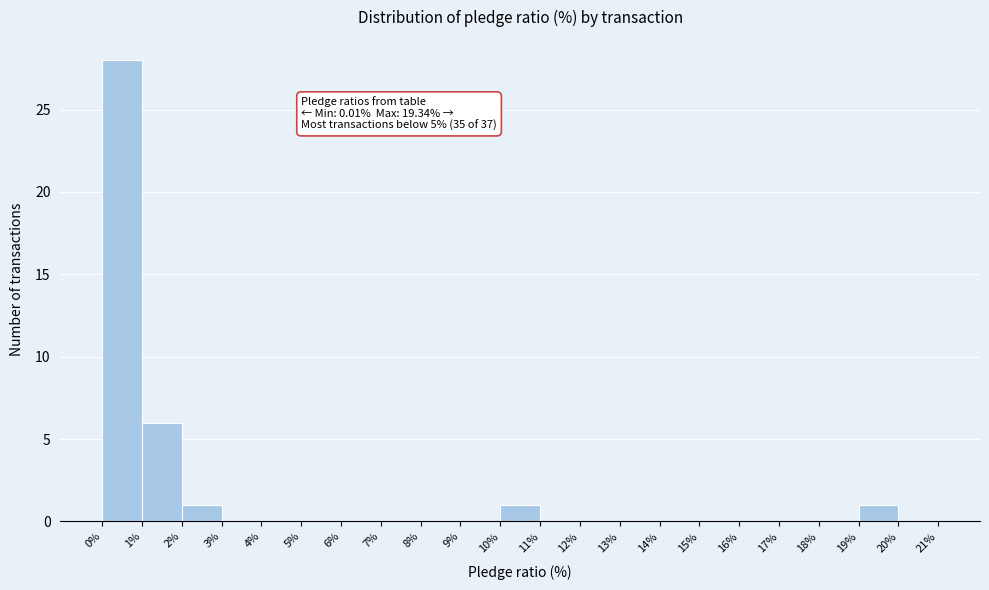

Over which range of the x-axis is the bar tallest?

0% to 1%